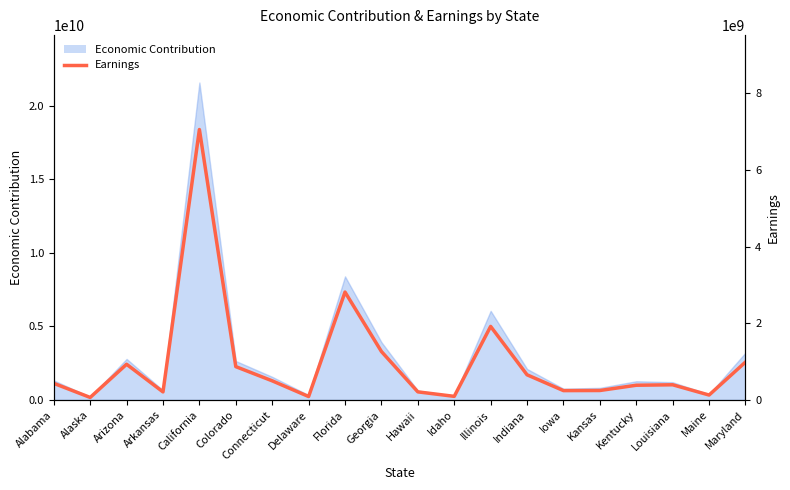

True or false: the data shows 153809455.3 at Idaho.

False